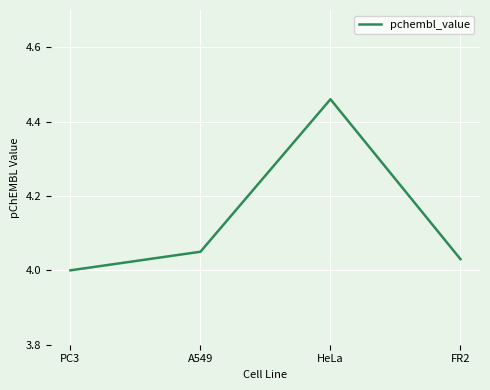

Which has a higher value, PC3 or A549?

A549